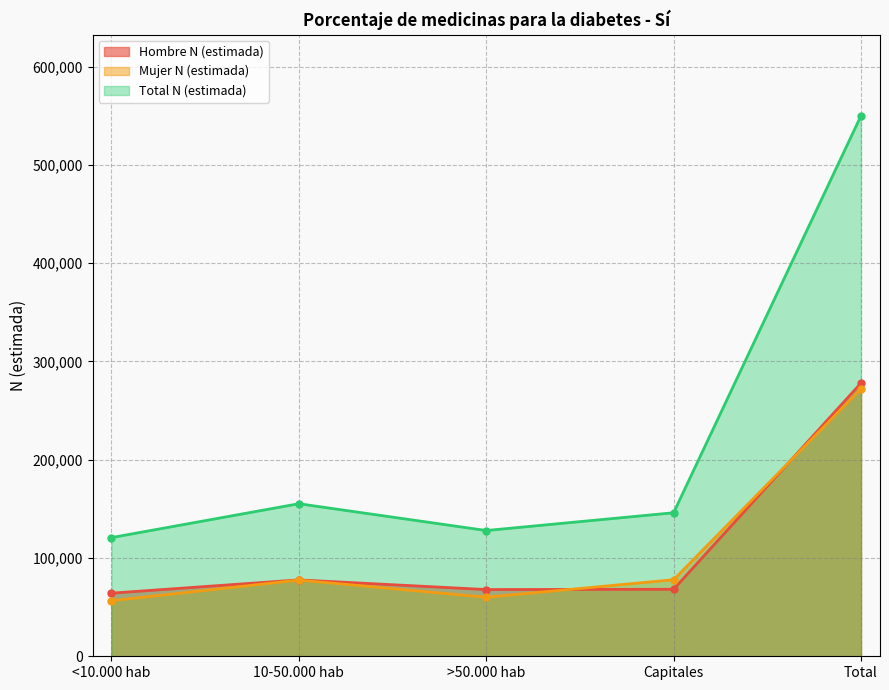

At which category does Mujer N (estimada) reach its first local peak?

10-50.000 hab